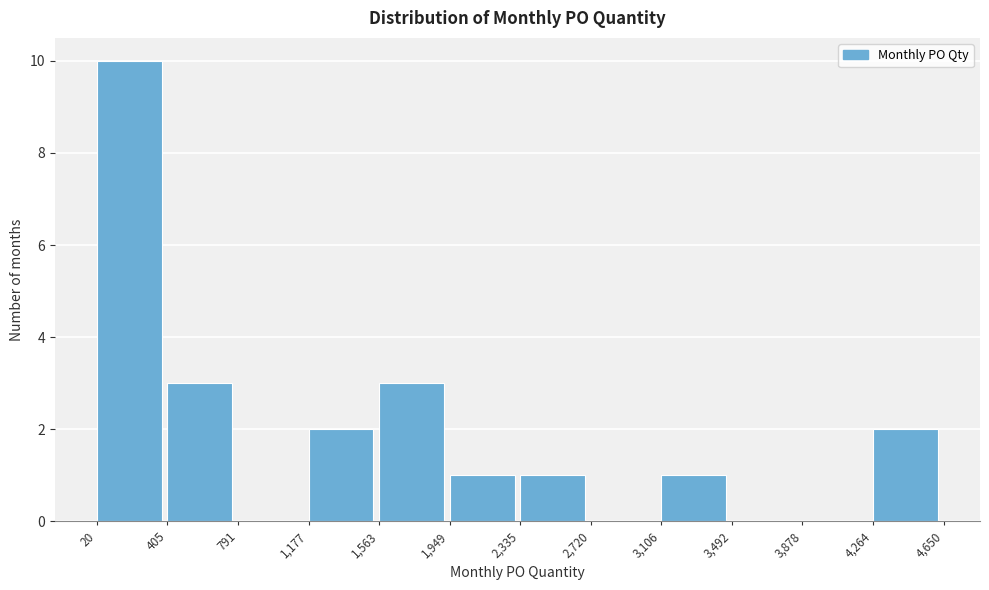

Reading left to right, list every bar in this chart as the range it spans on the x-axis followed by its height. The values are not printed on the chart, so give them approximately, as read against the axis.

20 to 405: 10
405 to 791: 3
791 to 1,177: 0
1,177 to 1,563: 2
1,563 to 1,949: 3
1,949 to 2,335: 1
2,335 to 2,720: 1
2,720 to 3,106: 0
3,106 to 3,492: 1
3,492 to 3,878: 0
3,878 to 4,264: 0
4,264 to 4,650: 2